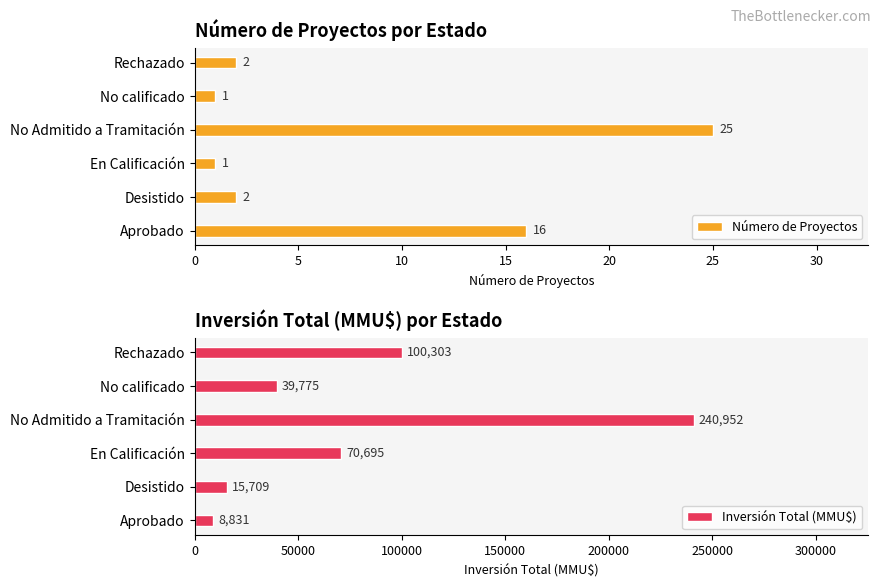

What is the difference between the Inversión Total (MMU$) values at No calificado and No Admitido a Tramitación?

201177